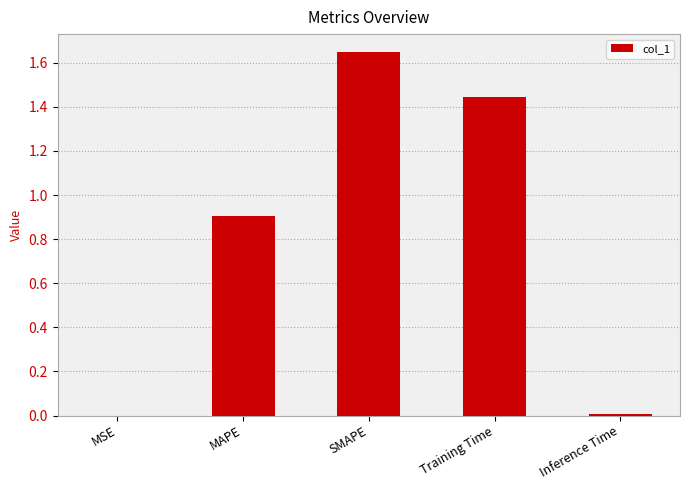

Is it true that the value at SMAPE is 2.3?

False